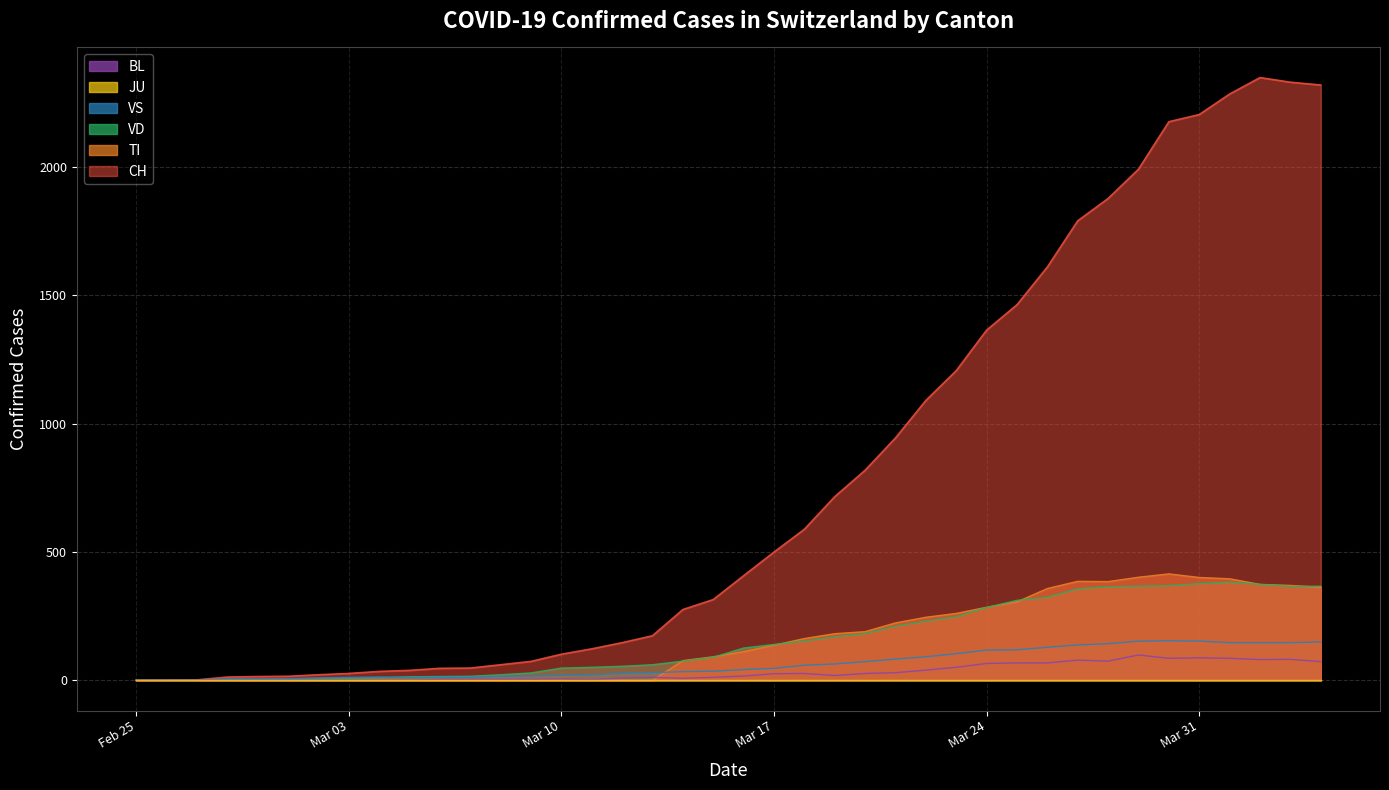

Which series has the widest spread of values?

CH